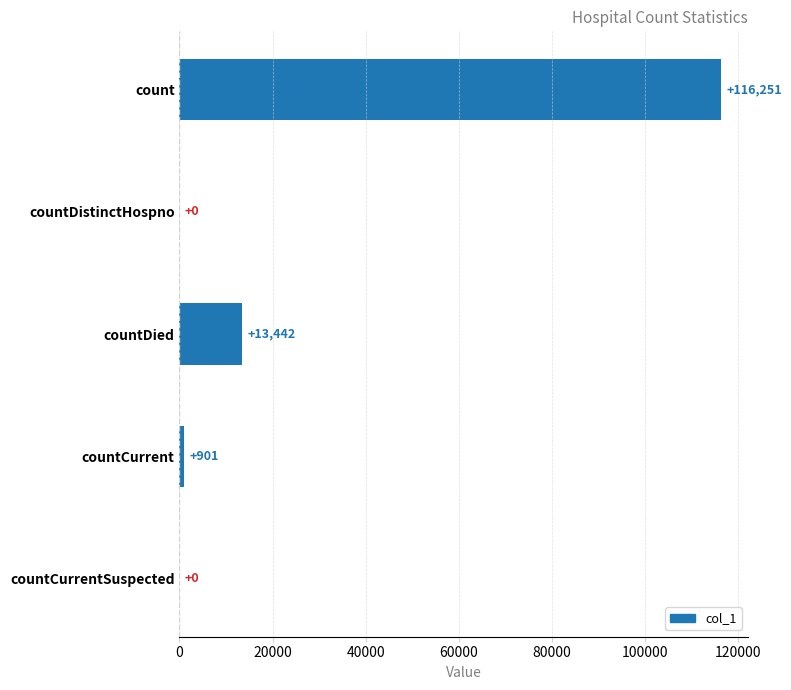

What is the maximum value shown in the chart?

116251